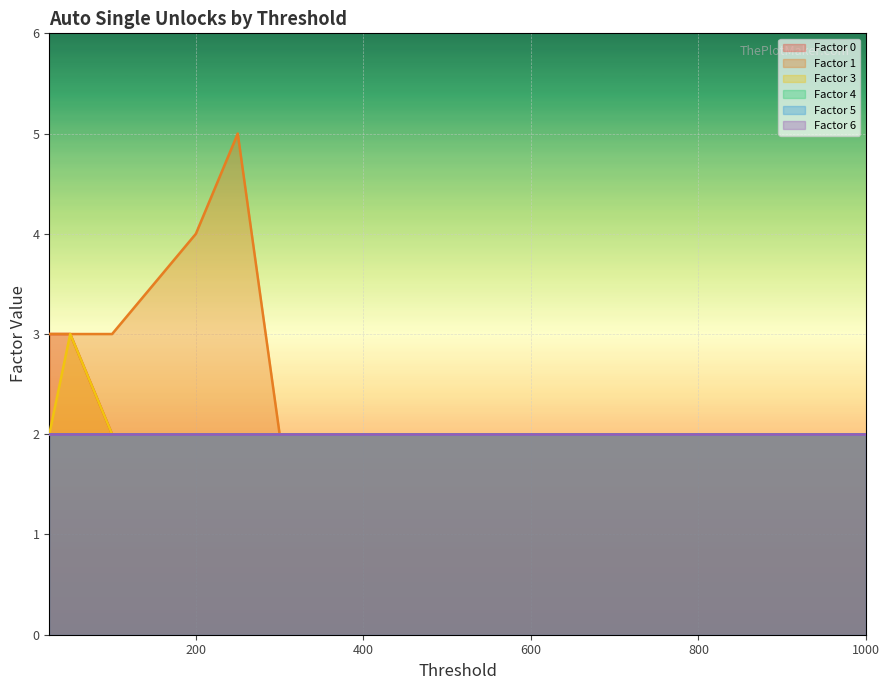

What is the sum of all Factor 0 values?

30